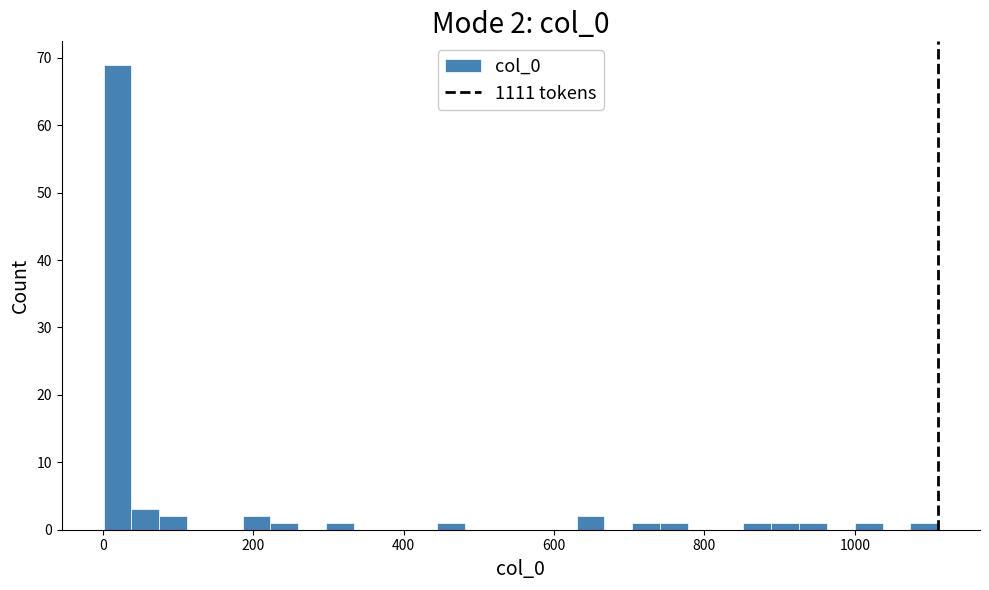

Read against the x-axis, roughly where is the centre of the tallest bar?

20